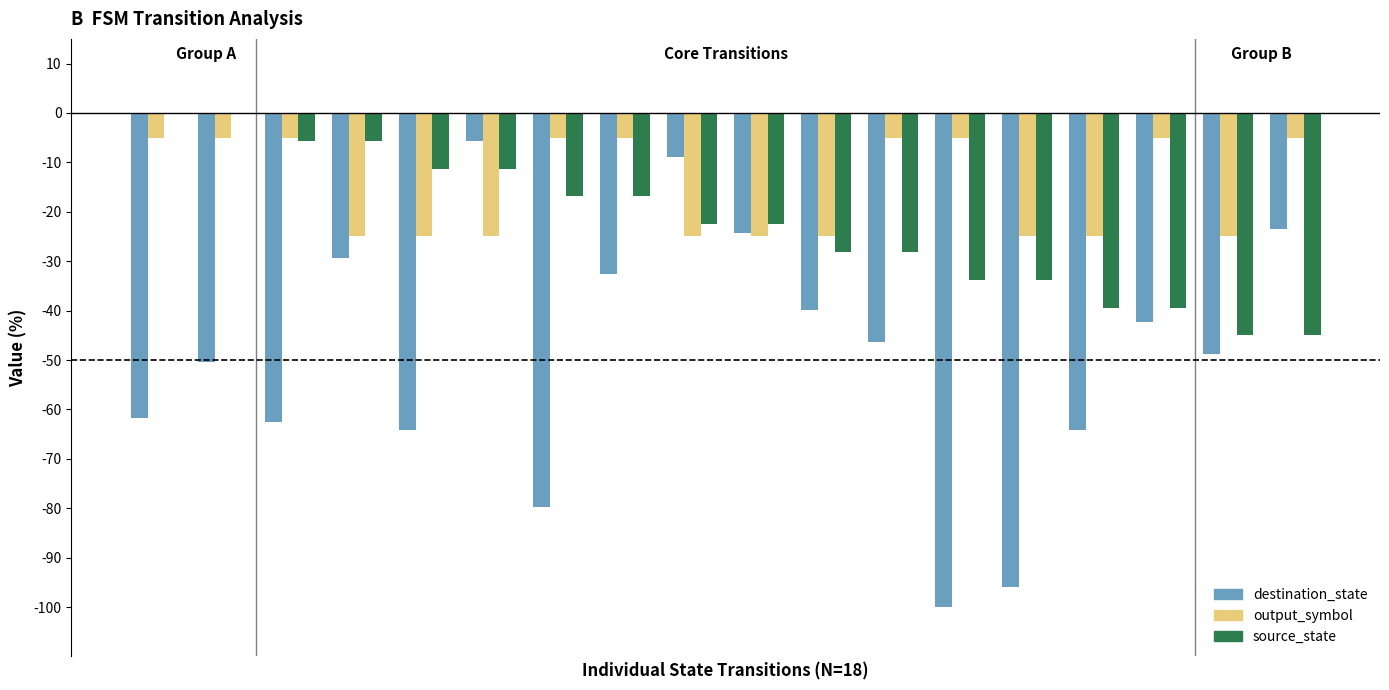

What is the sum of all destination_state values?

-880.5